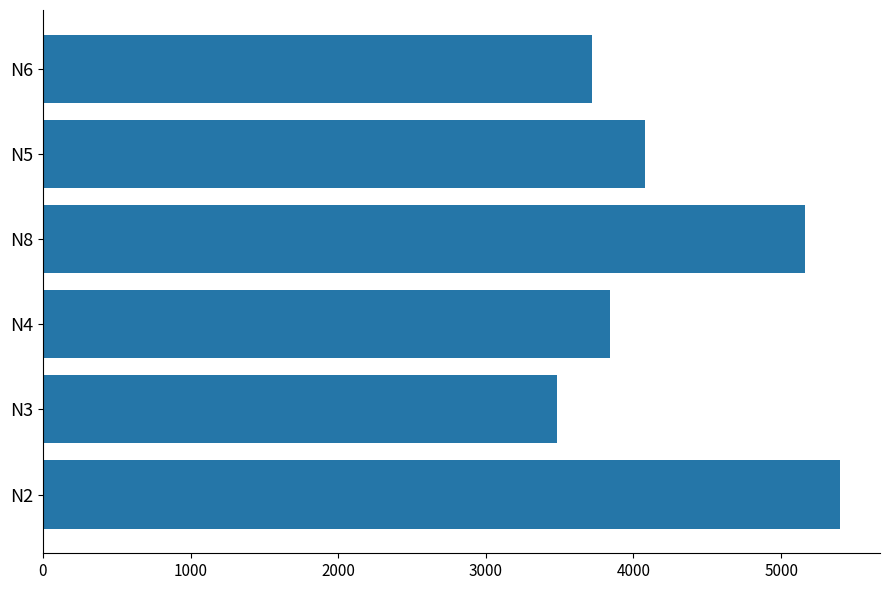

What is the change in value from N8 to N6?

-1440